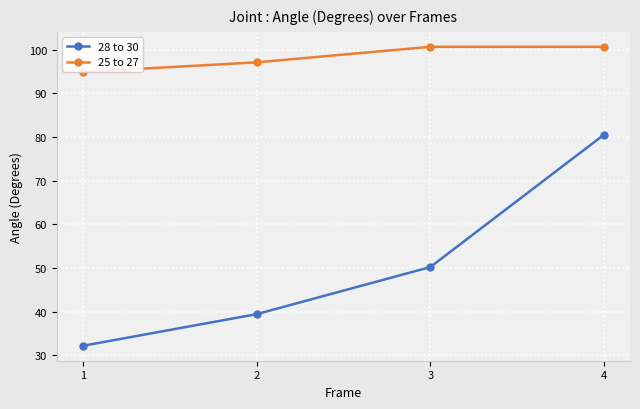

What is the total value across all series at 4?

181.2